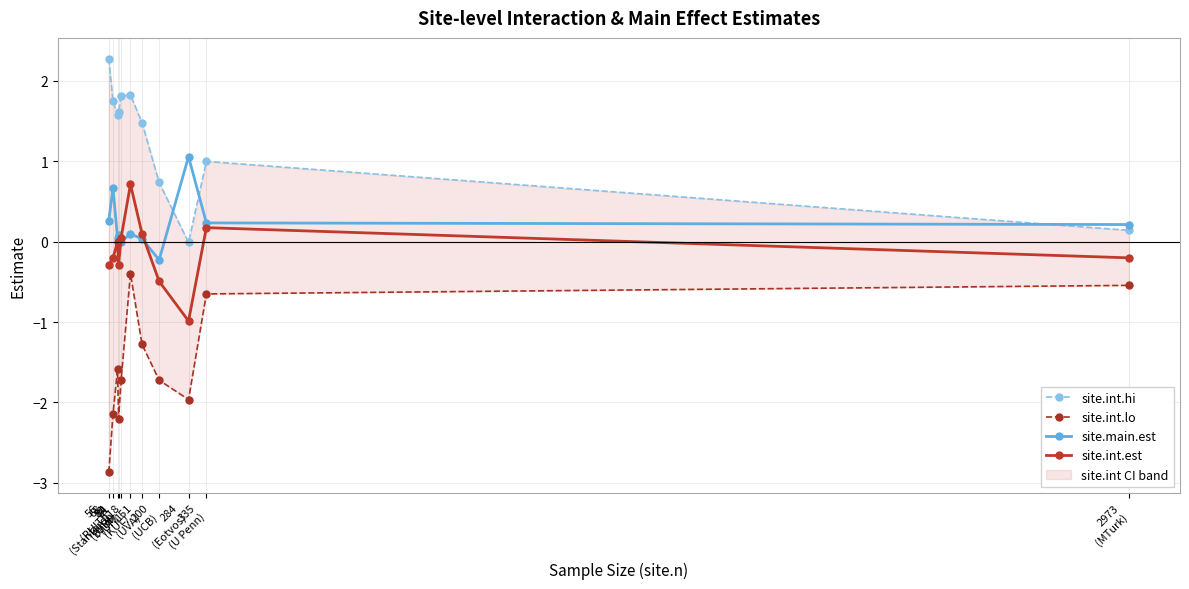

Which series has the largest total across all categories?

site.int.hi